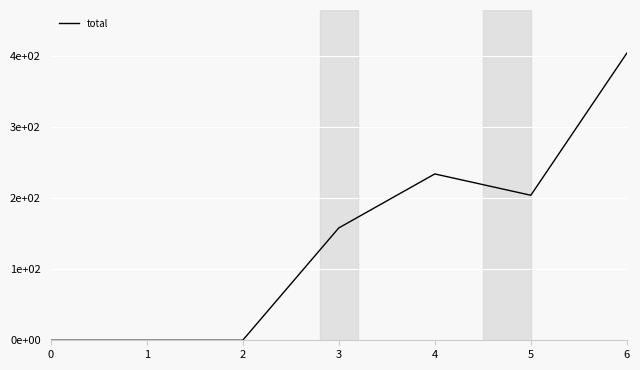

Is this an area chart (filled region under the line)?

No